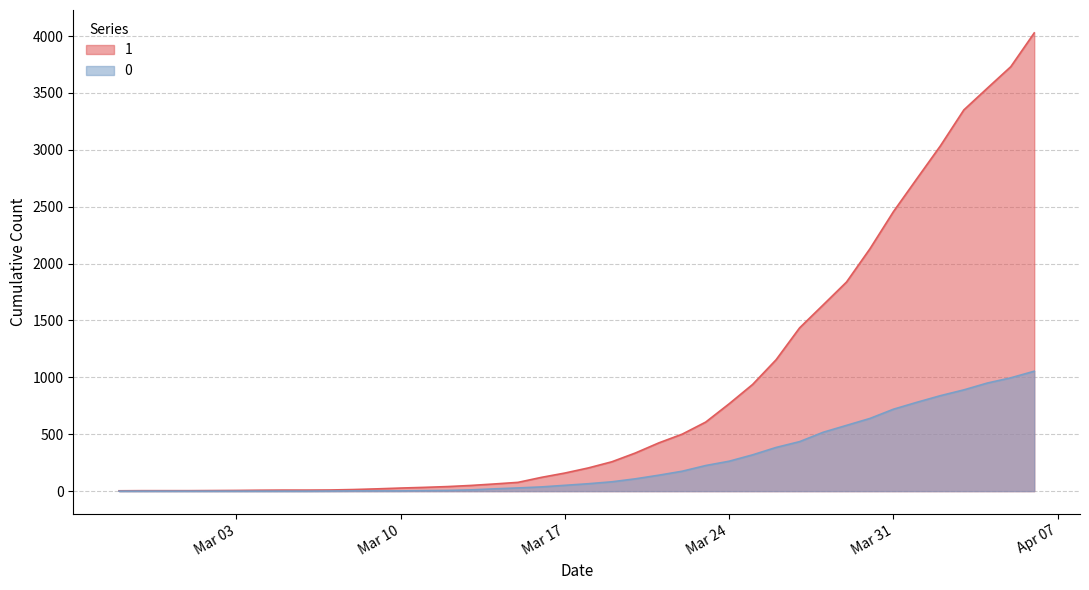

At which label is 0 closest to 527?

2020-03-28